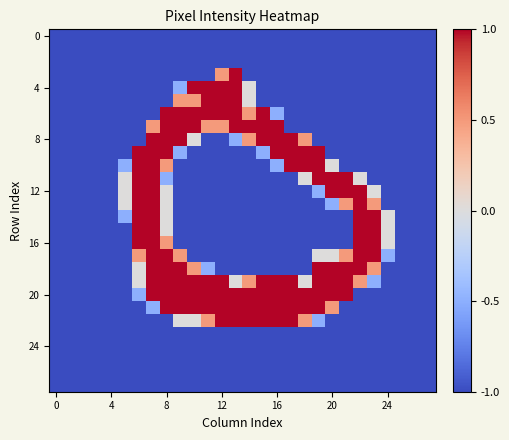

How many data points does each series have?

28